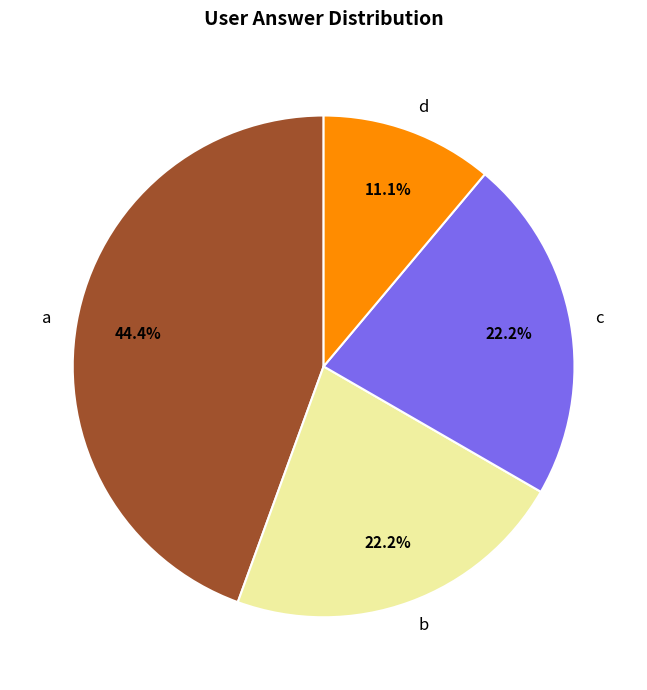

Combined, do a and b account for over 50%?

Yes